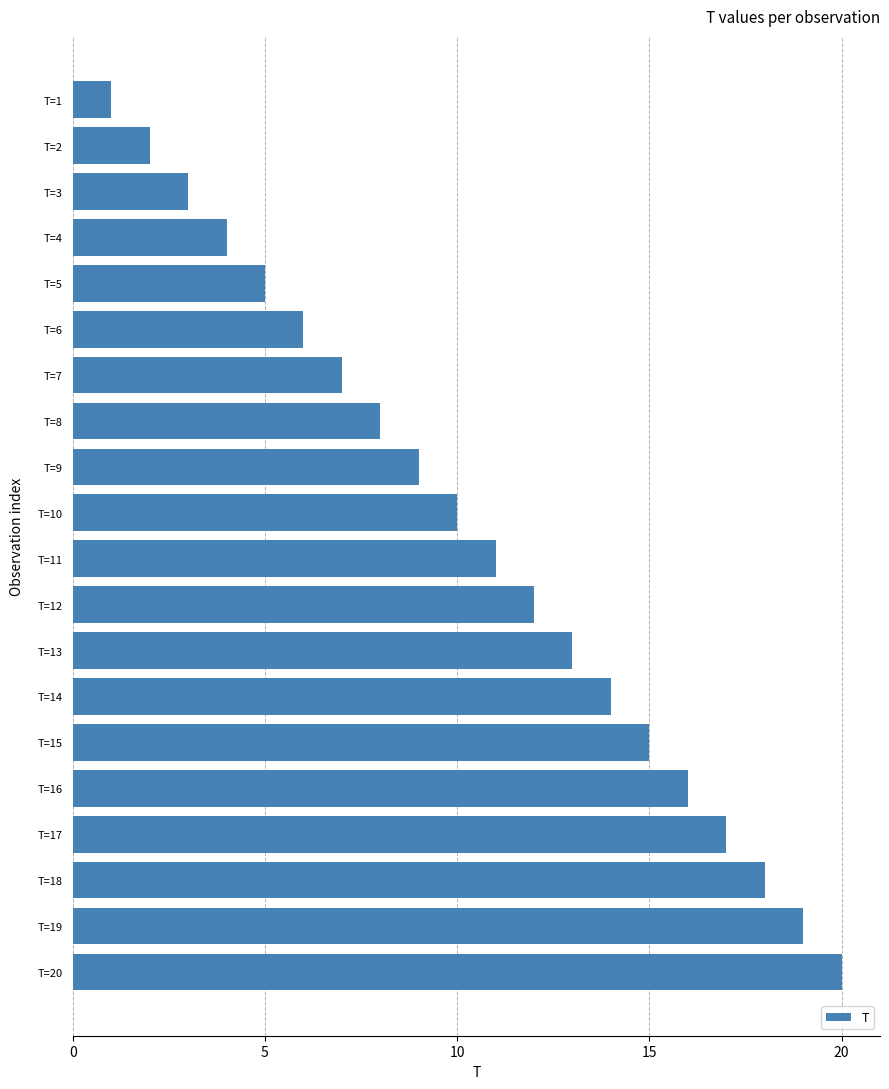

The value at T=14 is 9. True or false?

False